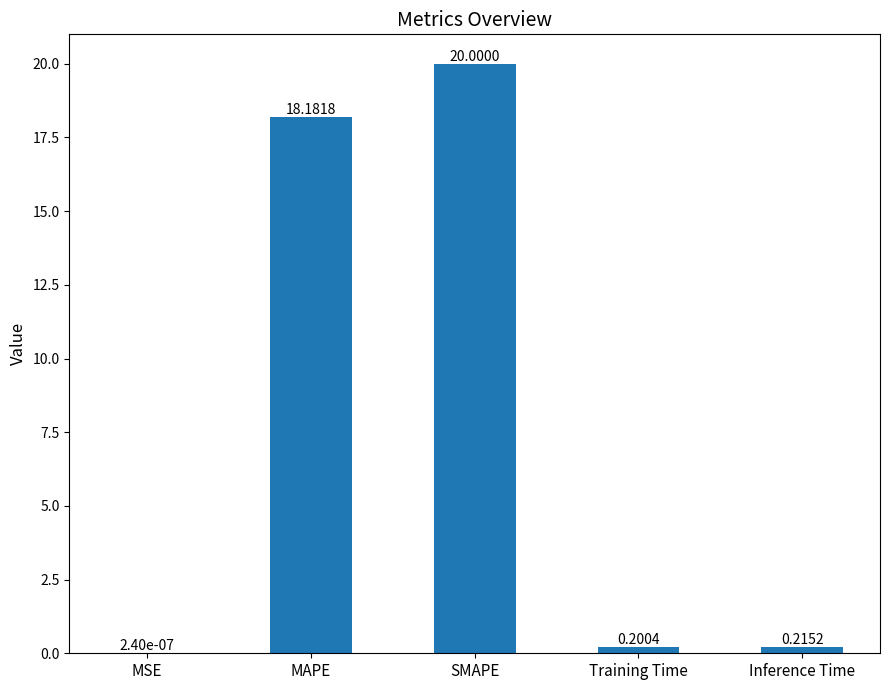

Which label corresponds to the largest value in the chart?

SMAPE